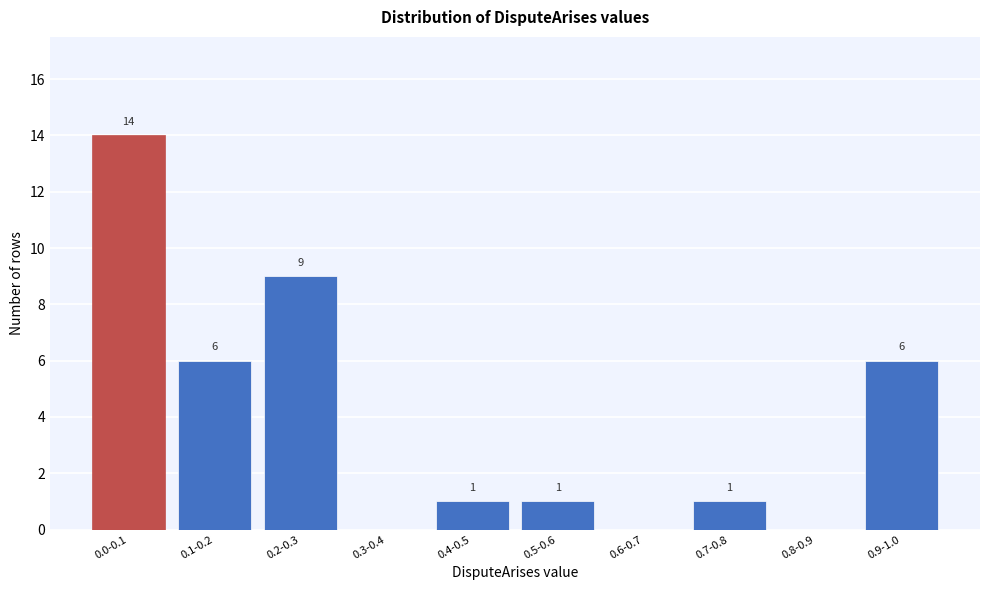

Reading right to left, what are all the values shown in this chart?

0.9-1.0=6	0.8-0.9=0	0.7-0.8=1	0.6-0.7=0	0.5-0.6=1	0.4-0.5=1	0.3-0.4=0	0.2-0.3=9	0.1-0.2=6	0.0-0.1=14